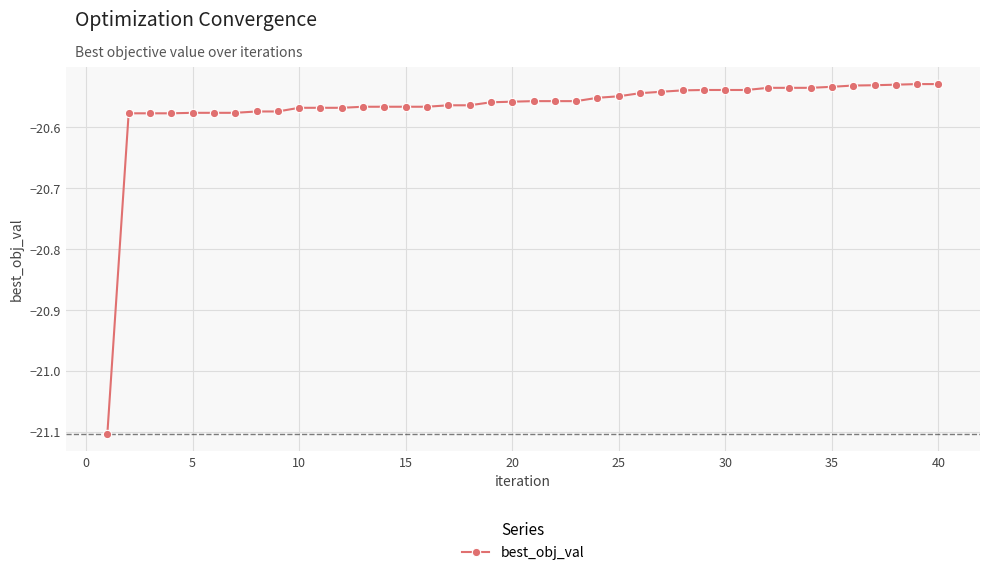

What is the smallest value displayed?

-21.1